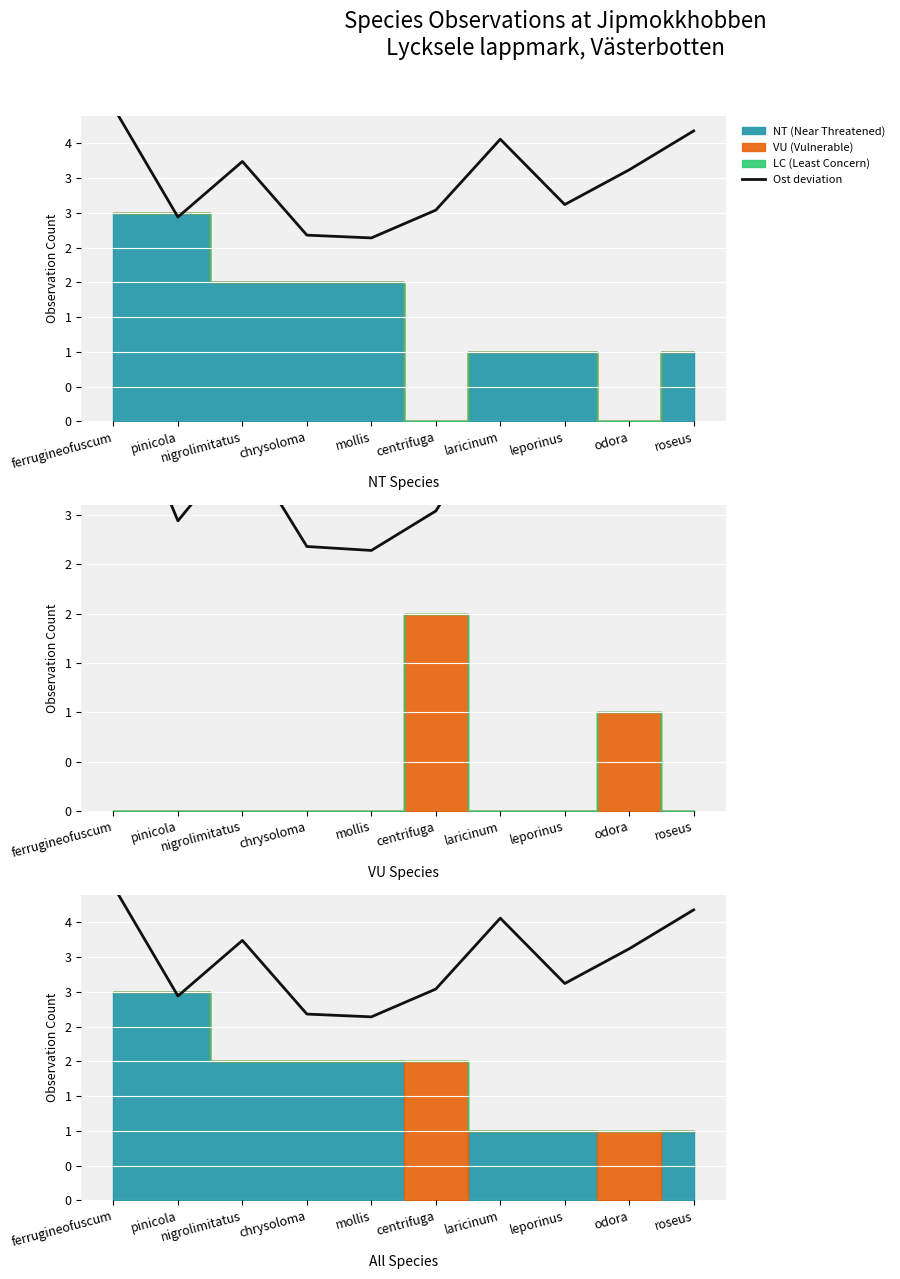

Which has a higher value, nigrolimitatus or chrysoloma?

nigrolimitatus